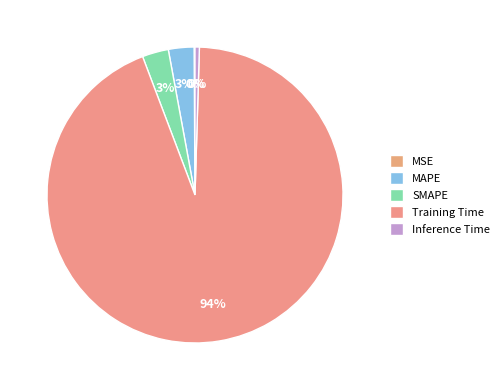

Rank the categories by value from highest to lowest.

Training Time, SMAPE, MAPE, Inference Time, MSE